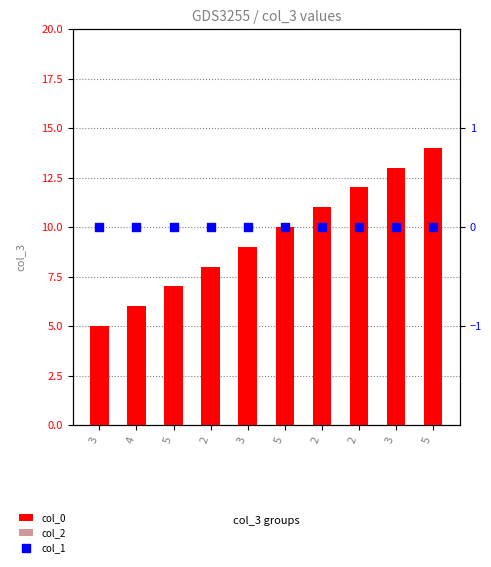

At which category is the sum across all series the highest?

5